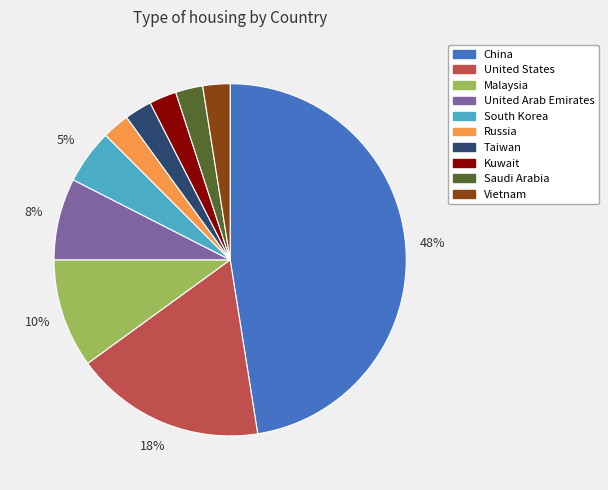

The China slice represents 48% of the pie. True or false?

True